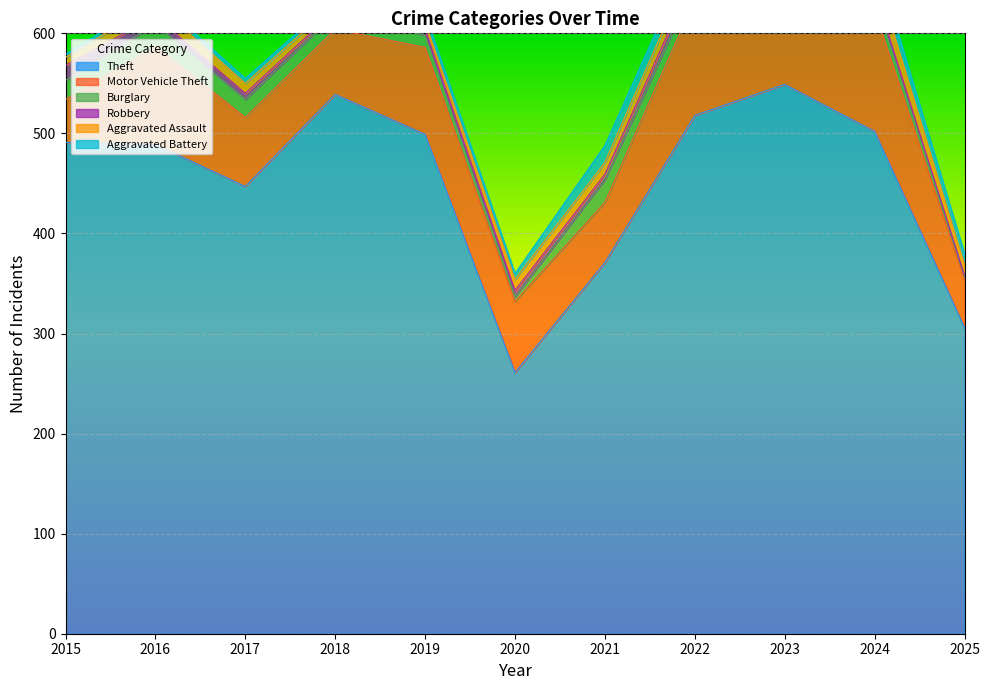

How many distinct data groups are displayed?

6